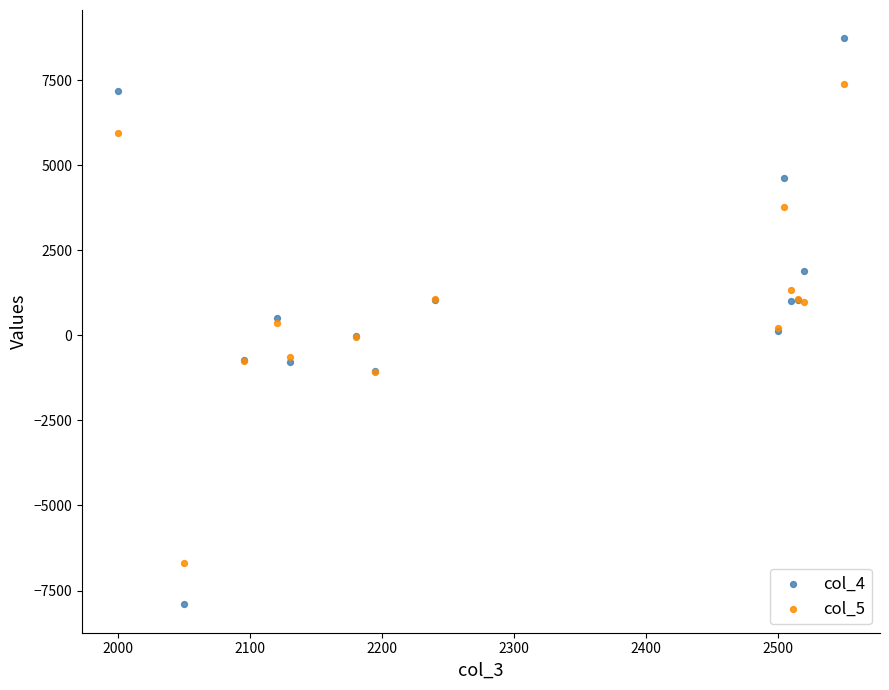

What are all the series names shown in the legend?

col_4, col_5